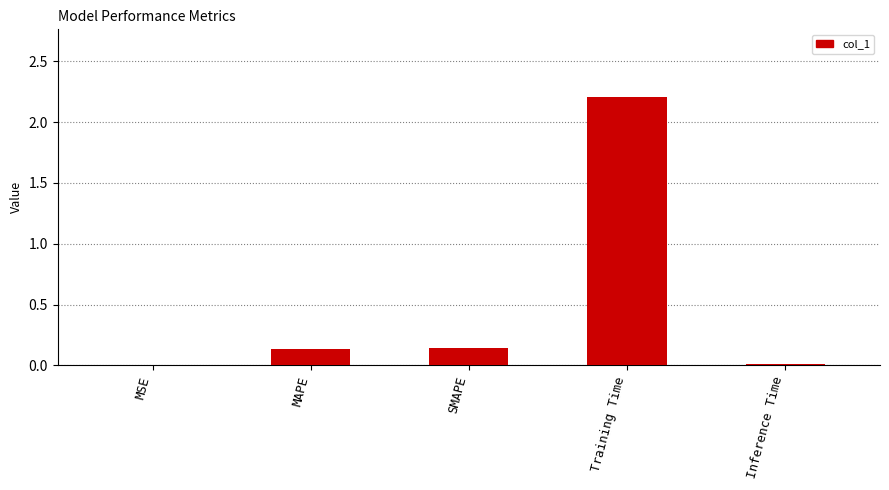

True or false: the data shows 2.2 at Training Time.

True